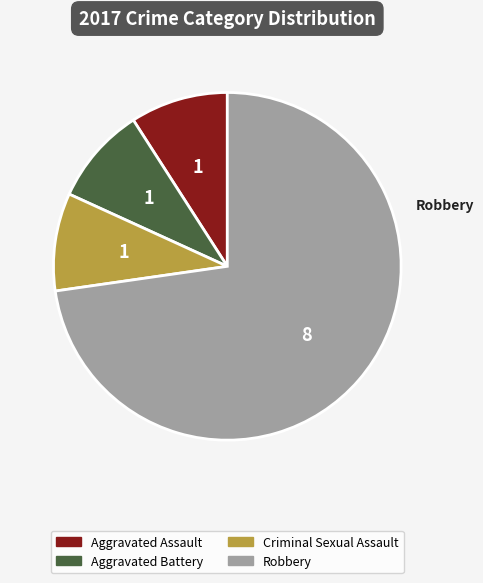

The Robbery slice represents 73% of the pie. True or false?

True